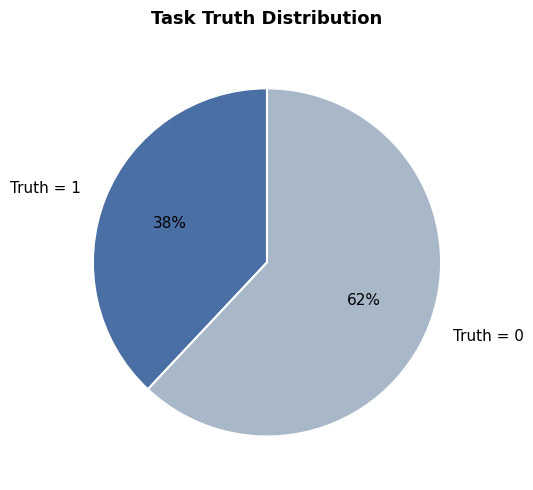

True or false: Truth = 1 accounts for 38% of the total.

True